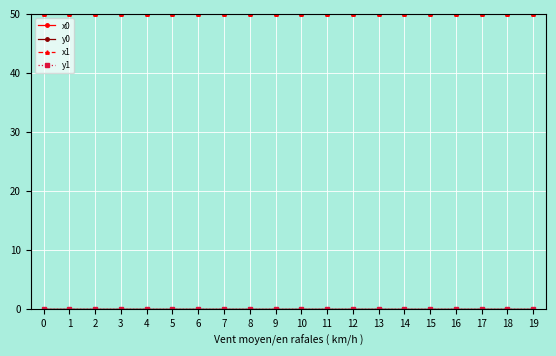

The value of x1 at 6 is 71.8. True or false?

False